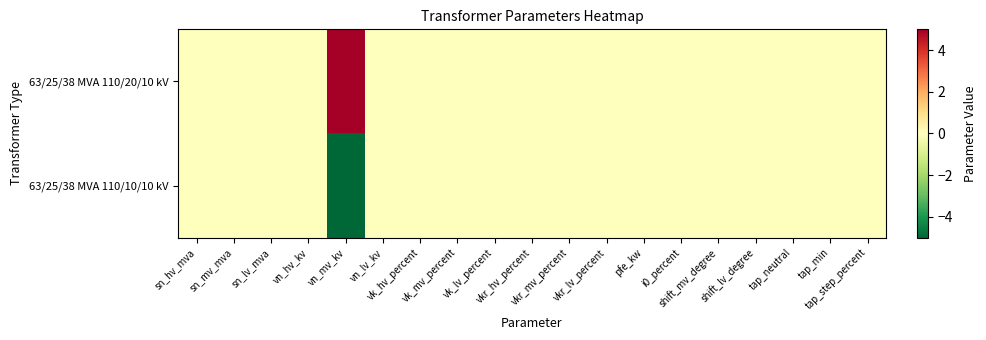

Which series changed the most between sn_hv_mva and tap_min?

63/25/38 MVA 110/20/10 kV